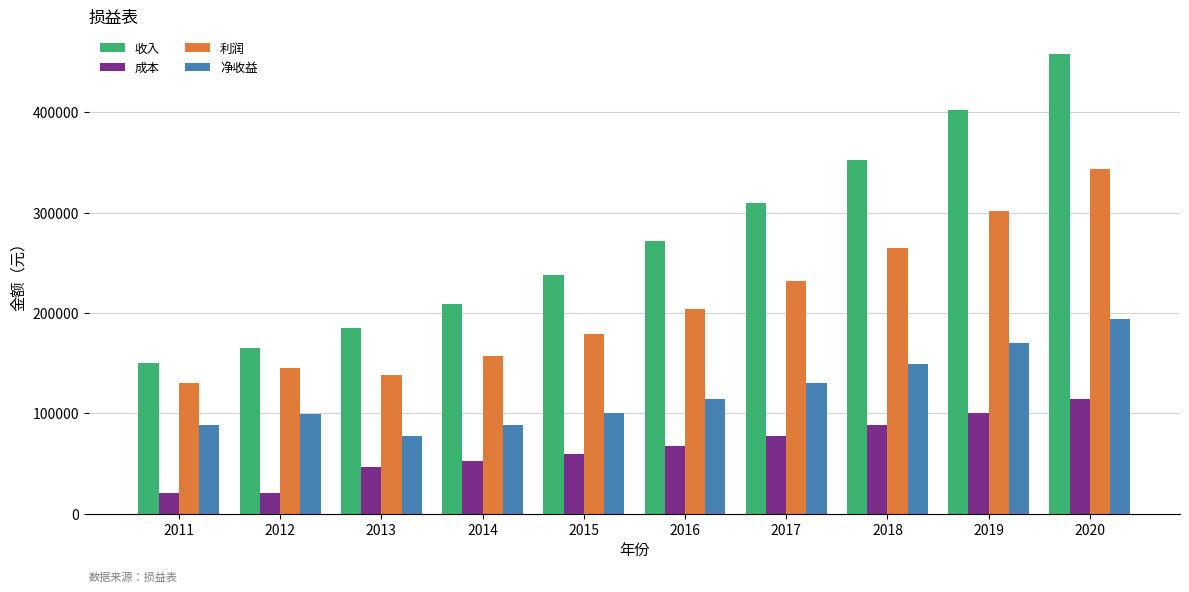

Rank the series by their maximum value, from highest to lowest.

收入, 利润, 净收益, 成本